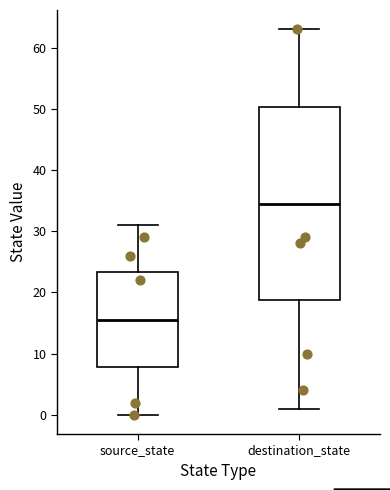

Which box's median line is the highest?

destination_state